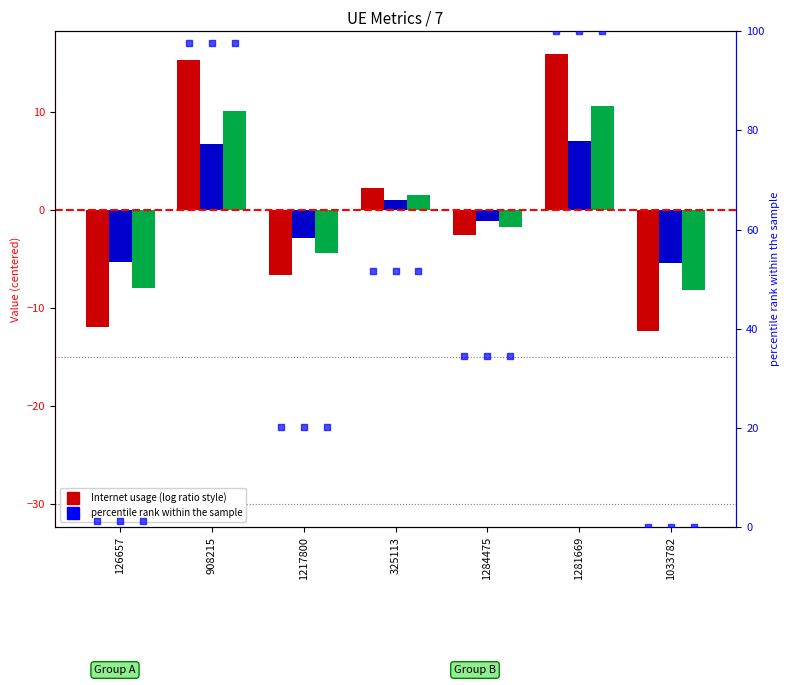

Is the value of Internet usage at 1033782 greater than the value of Internet usage pct at 1284475?

No